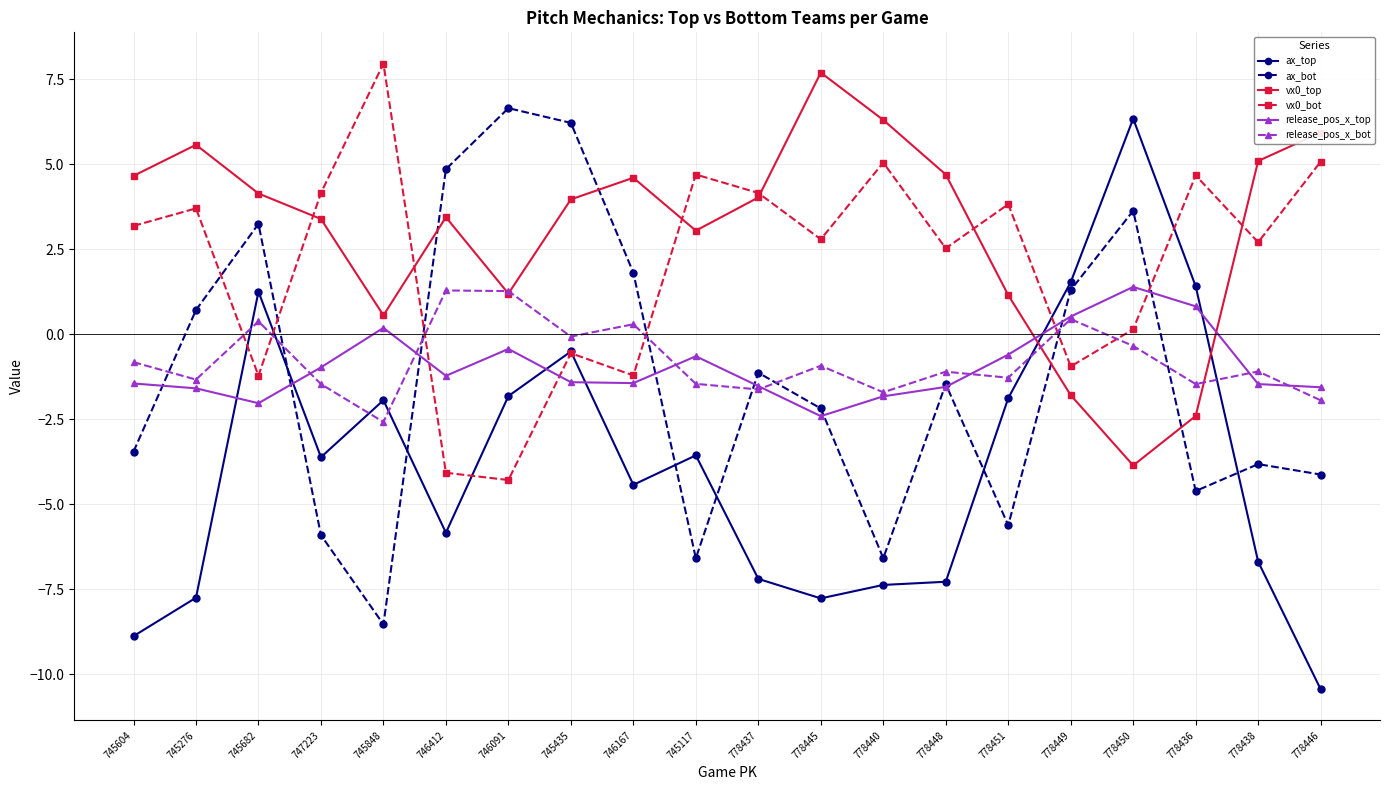

Which series changed the most between 745604 and 745435?

ax_bot